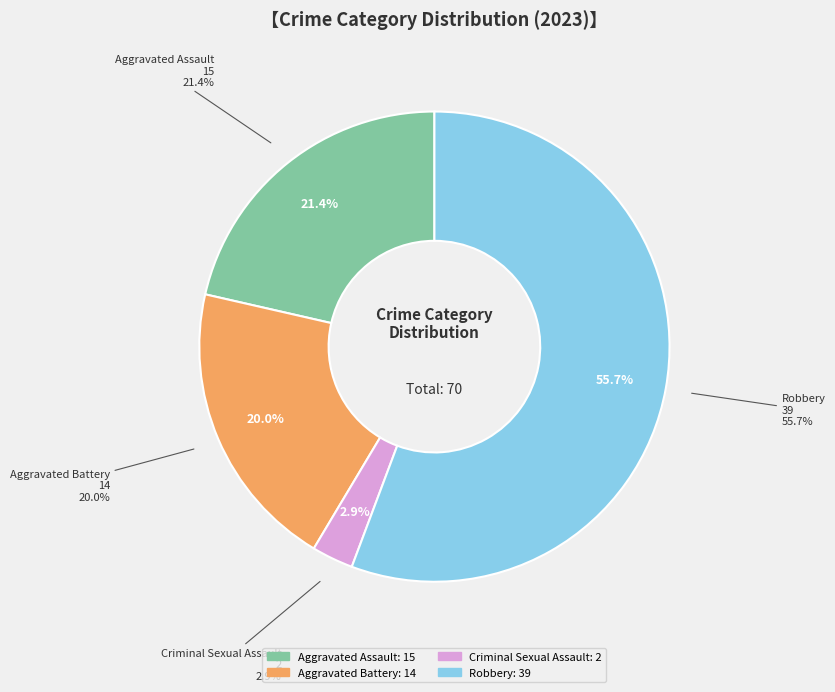

Rank the categories by value from highest to lowest.

Robbery, Aggravated Assault, Aggravated Battery, Criminal Sexual Assault